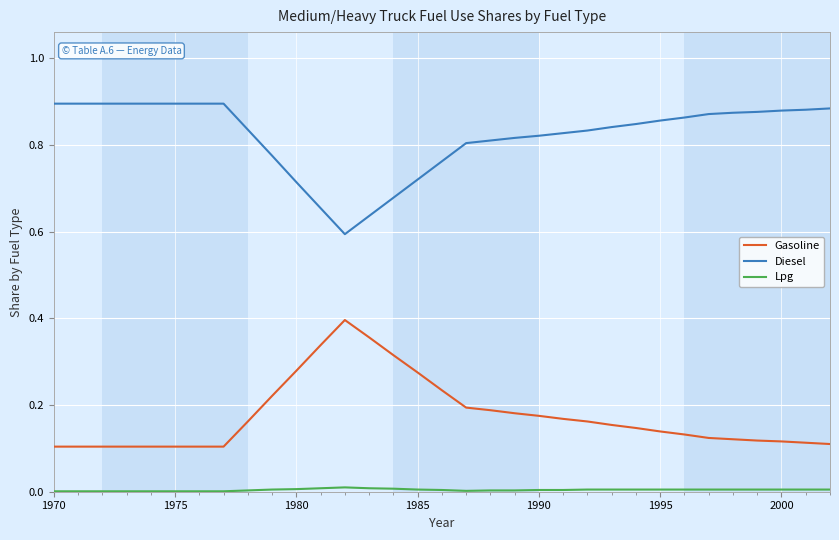

At how many categories does at least one series exceed 0?

33